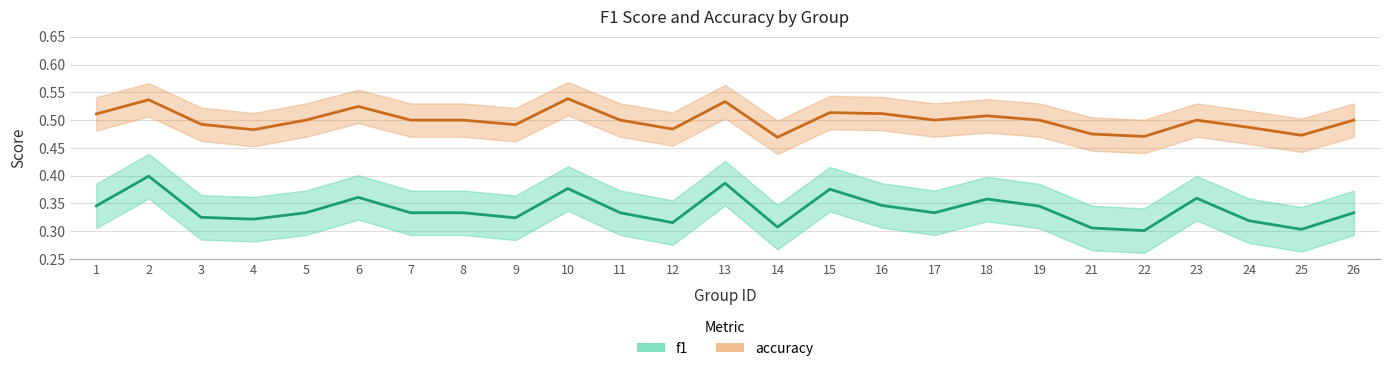

True or false: f1 has more than 2 points higher than both neighbors.

True